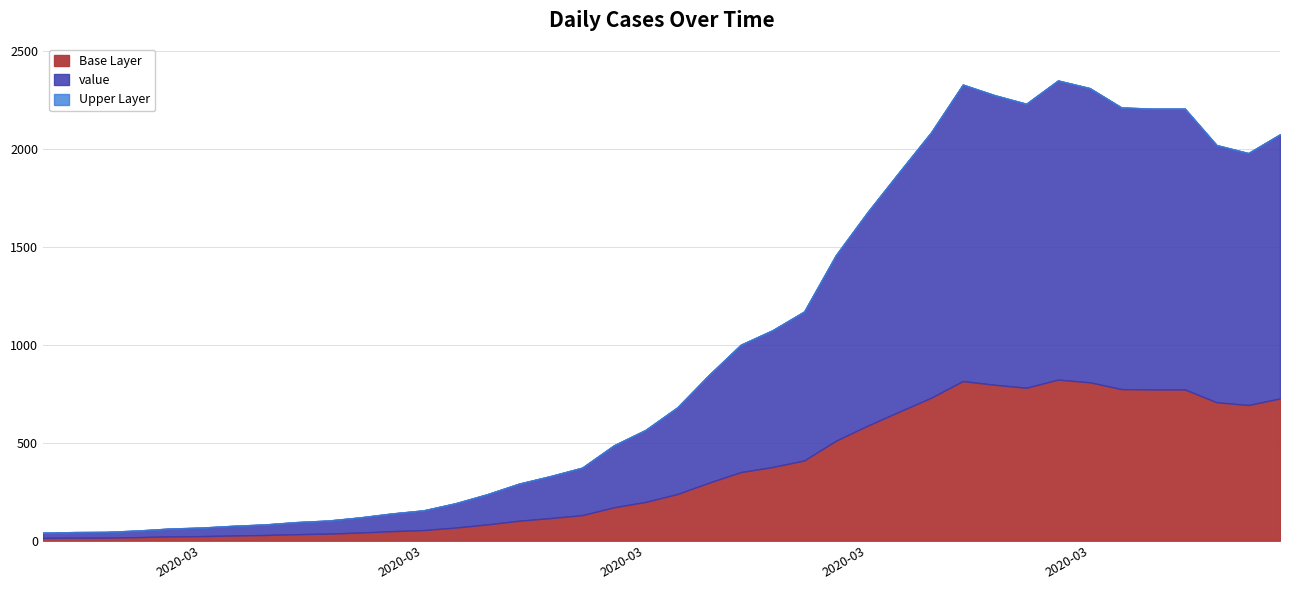

What is the difference between the second highest and second lowest values?

2286